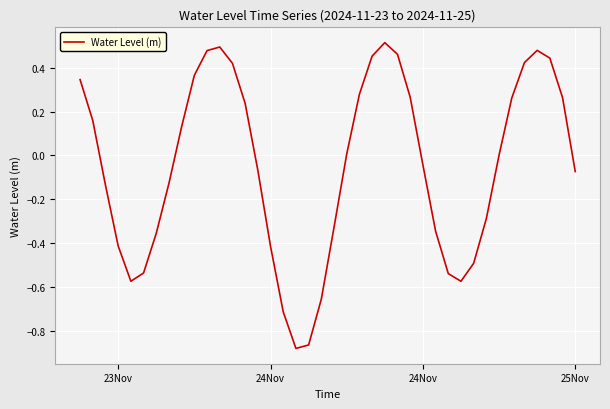

What is the difference between the maximum and minimum values?

1.4